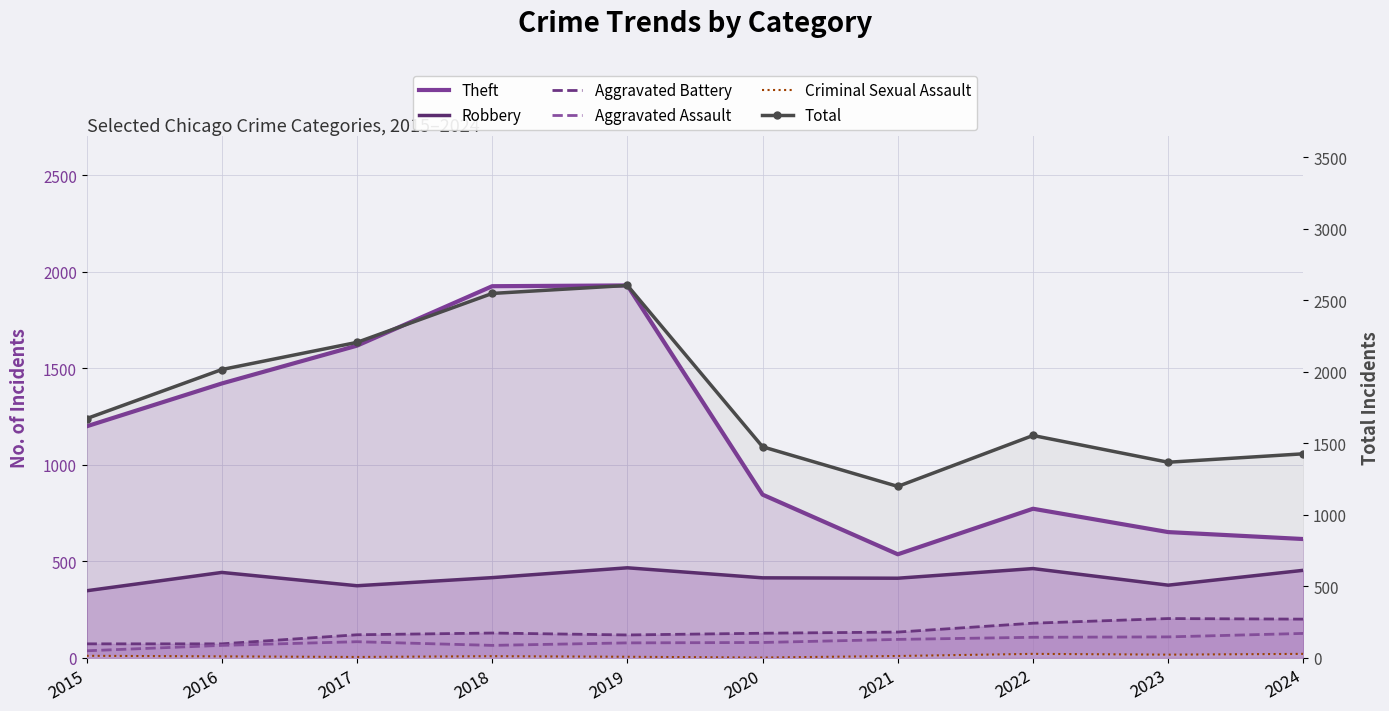

Reading left to right, what are all the values shown in this chart?

Theft: 2015=1200	2016=1422	2017=1618	2018=1926	2019=1930	2020=846	2021=537	2022=773	2023=652	2024=616
Robbery: 2015=348	2016=443	2017=374	2018=416	2019=467	2020=415	2021=413	2022=463	2023=377	2024=454
Aggravated Battery: 2015=73	2016=73	2017=120	2018=129	2019=119	2020=128	2021=134	2022=180	2023=204	2024=201
Aggravated Assault: 2015=37	2016=65	2017=84	2018=65	2019=78	2020=80	2021=96	2022=107	2023=109	2024=127
Criminal Sexual Assault: 2015=11	2016=8	2017=5	2018=9	2019=6	2020=2	2021=10	2022=21	2023=17	2024=21
Total: 2015=1673	2016=2016	2017=2206	2018=2548	2019=2604	2020=1476	2021=1199	2022=1555	2023=1368	2024=1427